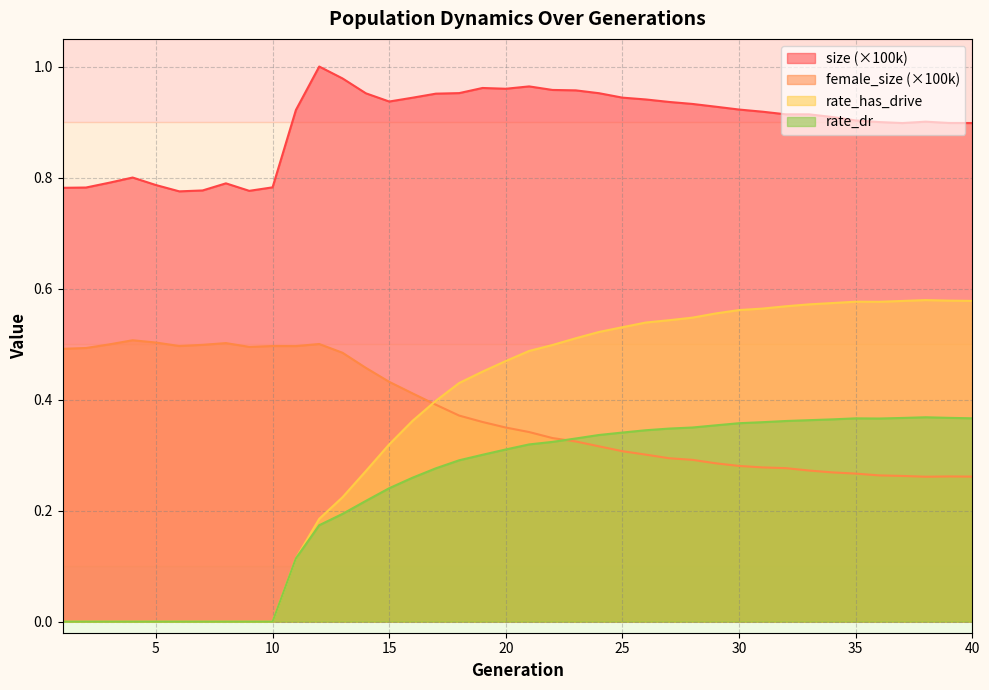

Reading right to left, transcribe all the data shown in this chart.

size: 40=0.9	39=0.9	38=0.9	37=0.9	36=0.9	35=0.9	34=0.9	33=0.9	32=0.9	31=0.9	30=0.9	29=0.9	28=0.9	27=0.9	26=0.9	25=0.9	24=1.0	23=1.0	22=1.0	21=1.0	20=1.0	19=1.0	18=1.0	17=1.0	16=0.9	15=0.9	14=1.0	13=1.0	12=1.0	11=0.9	10=0.8	9=0.8	8=0.8	7=0.8	6=0.8	5=0.8	4=0.8	3=0.8	2=0.8	1=0.8
female_size: 40=0.3	39=0.3	38=0.3	37=0.3	36=0.3	35=0.3	34=0.3	33=0.3	32=0.3	31=0.3	30=0.3	29=0.3	28=0.3	27=0.3	26=0.3	25=0.3	24=0.3	23=0.3	22=0.3	21=0.3	20=0.3	19=0.4	18=0.4	17=0.4	16=0.4	15=0.4	14=0.5	13=0.5	12=0.5	11=0.5	10=0.5	9=0.5	8=0.5	7=0.5	6=0.5	5=0.5	4=0.5	3=0.5	2=0.5	1=0.5
rate_dr: 40=0.4	39=0.4	38=0.4	37=0.4	36=0.4	35=0.4	34=0.4	33=0.4	32=0.4	31=0.4	30=0.4	29=0.4	28=0.3	27=0.3	26=0.3	25=0.3	24=0.3	23=0.3	22=0.3	21=0.3	20=0.3	19=0.3	18=0.3	17=0.3	16=0.3	15=0.2	14=0.2	13=0.2	12=0.2	11=0.1	10=0.0	9=0.0	8=0.0	7=0.0	6=0.0	5=0.0	4=0.0	3=0.0	2=0.0	1=0.0
rate_has_drive: 40=0.6	39=0.6	38=0.6	37=0.6	36=0.6	35=0.6	34=0.6	33=0.6	32=0.6	31=0.6	30=0.6	29=0.6	28=0.5	27=0.5	26=0.5	25=0.5	24=0.5	23=0.5	22=0.5	21=0.5	20=0.5	19=0.5	18=0.4	17=0.4	16=0.4	15=0.3	14=0.3	13=0.2	12=0.2	11=0.1	10=0.0	9=0.0	8=0.0	7=0.0	6=0.0	5=0.0	4=0.0	3=0.0	2=0.0	1=0.0